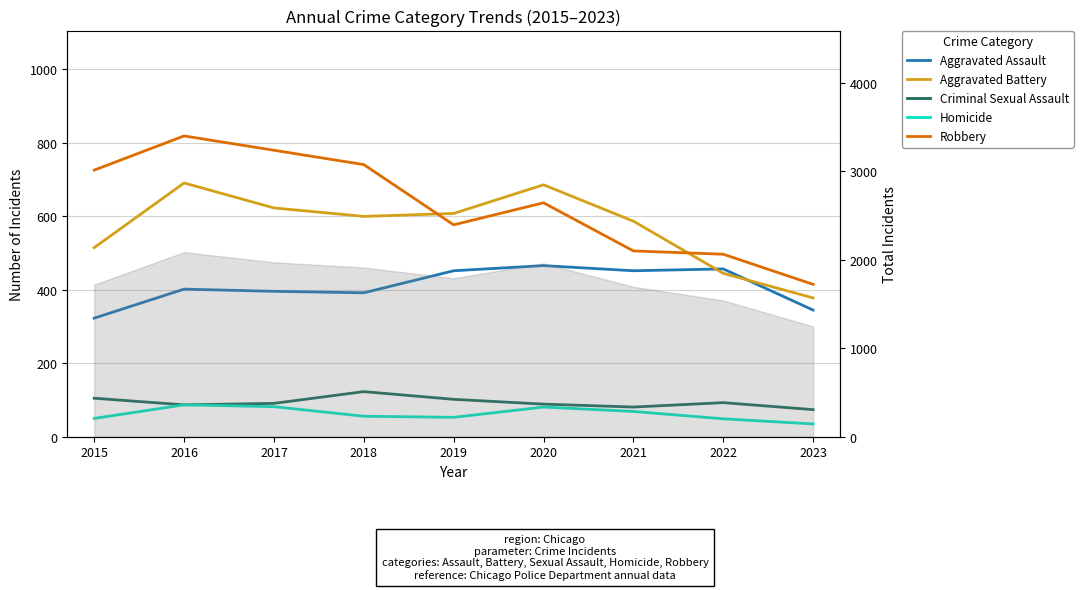

The value of Aggravated Battery at 2023 is 171. True or false?

False